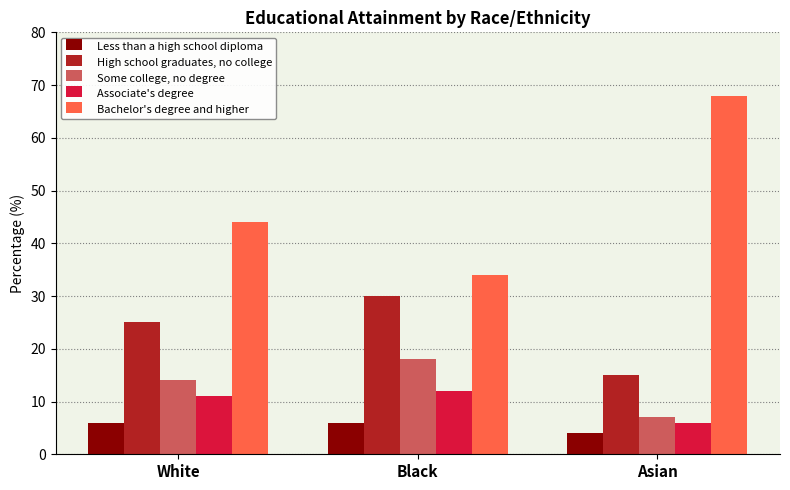

What is the highest value of the Associate's degree series?

12